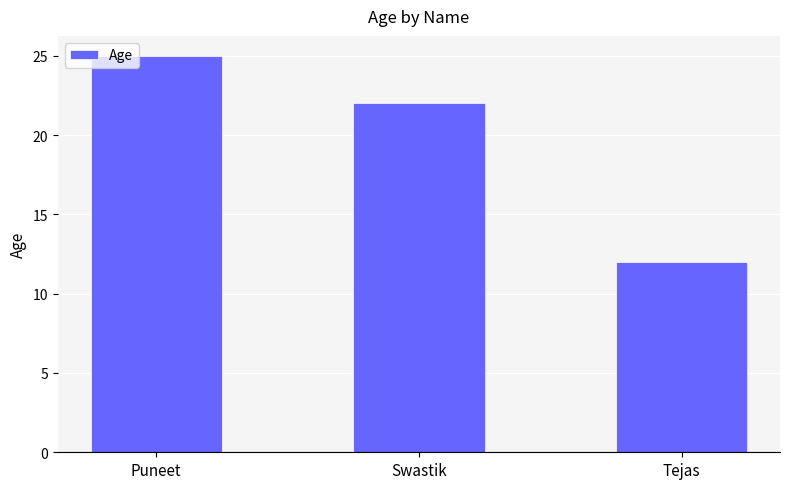

True or false: the data shows 22 at Swastik.

True